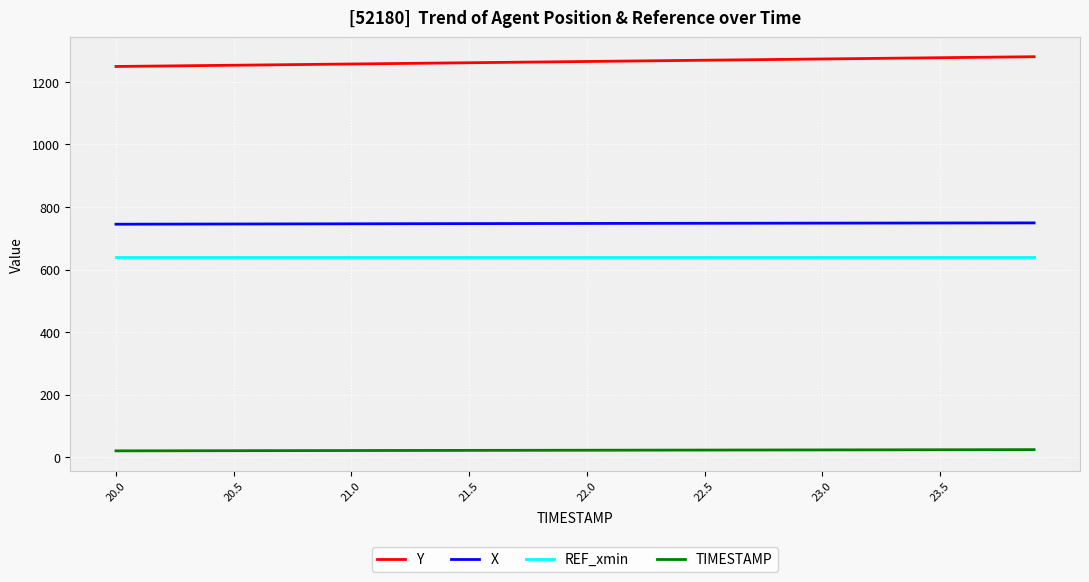

True or false: Y and REF_xmin cross at least once.

False